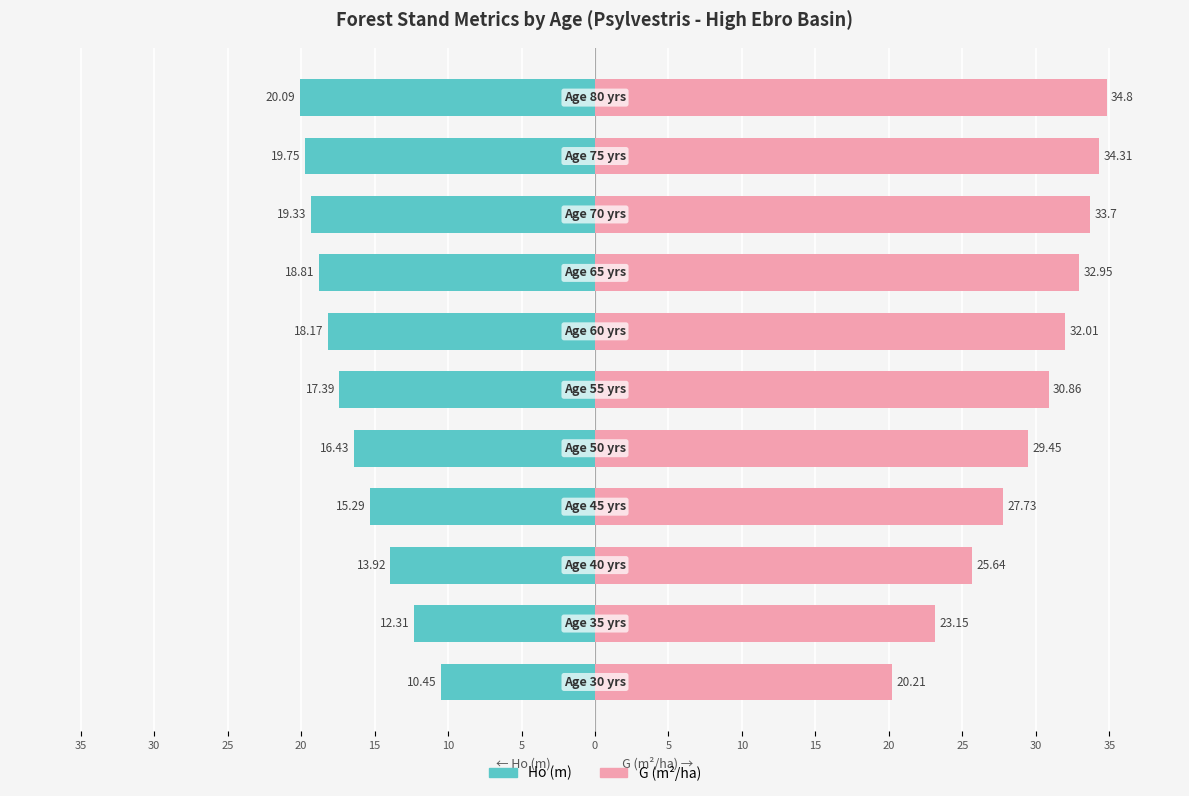

Reading right to left, list all the values displayed in this chart.

Ho (m): -20.1	-19.8	-19.3	-18.8	-18.2	-17.4	-16.4	-15.3	-13.9	-12.3	-10.4
G (m2/ha): 34.8	34.3	33.7	33.0	32.0	30.9	29.4	27.7	25.6	23.1	20.2